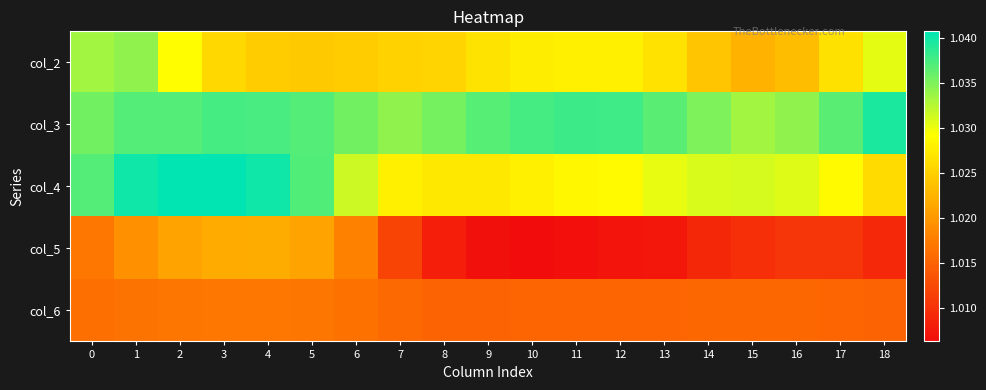

How many categories are shown in the chart?

19